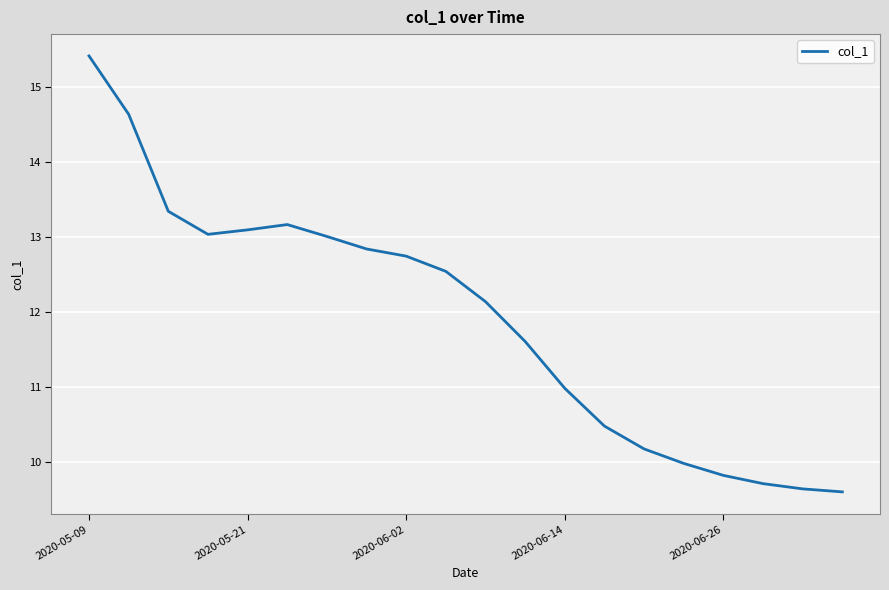

What is the difference between the maximum and minimum values?

5.8